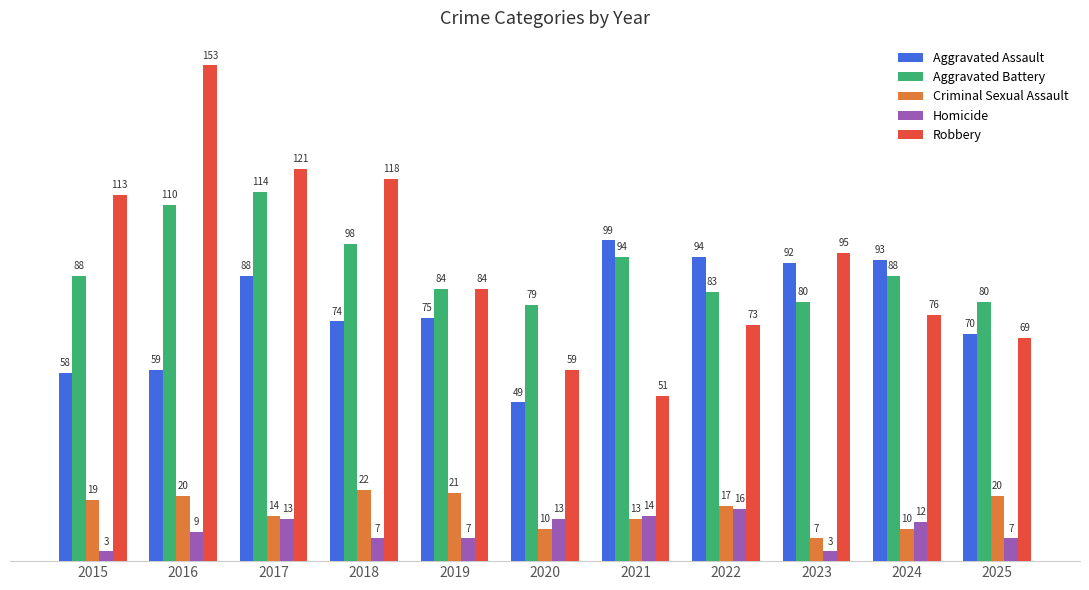

Reading right to left, what are all the values shown in this chart?

Aggravated Assault: 2025=70	2024=93	2023=92	2022=94	2021=99	2020=49	2019=75	2018=74	2017=88	2016=59	2015=58
Aggravated Battery: 2025=80	2024=88	2023=80	2022=83	2021=94	2020=79	2019=84	2018=98	2017=114	2016=110	2015=88
Criminal Sexual Assault: 2025=20	2024=10	2023=7	2022=17	2021=13	2020=10	2019=21	2018=22	2017=14	2016=20	2015=19
Homicide: 2025=7	2024=12	2023=3	2022=16	2021=14	2020=13	2019=7	2018=7	2017=13	2016=9	2015=3
Robbery: 2025=69	2024=76	2023=95	2022=73	2021=51	2020=59	2019=84	2018=118	2017=121	2016=153	2015=113